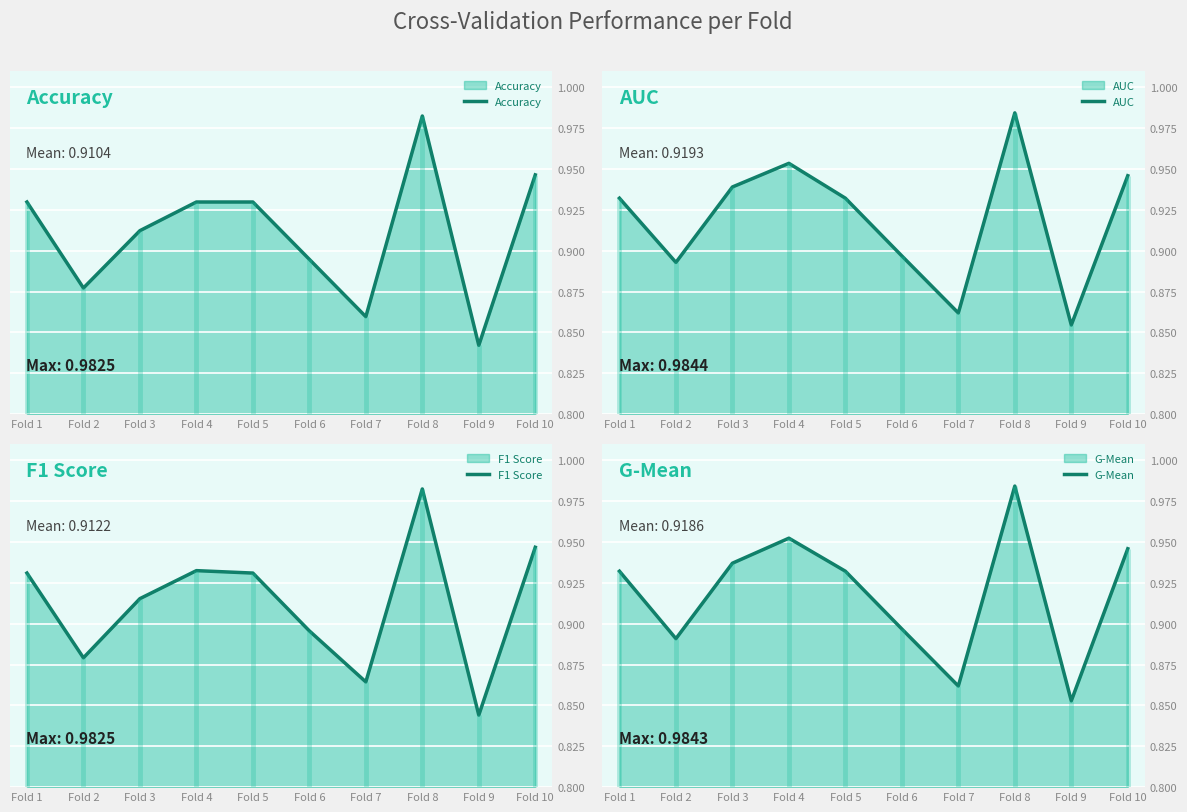

Where do F1 Score and G-Mean first cross each other?

Fold 6 and Fold 7